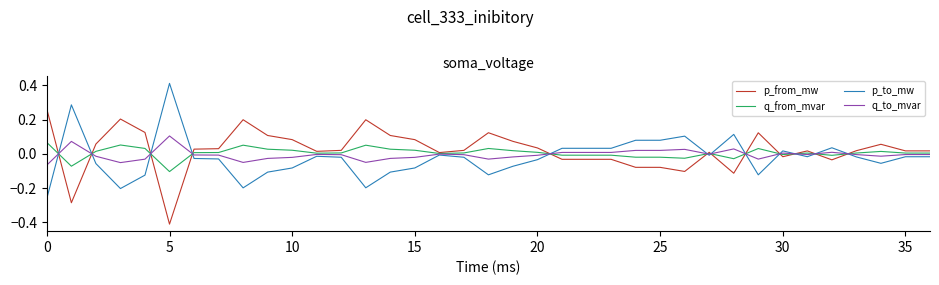

Which series ends up on top after the final intersection of p_to_mw and p_from_mw?

p_from_mw